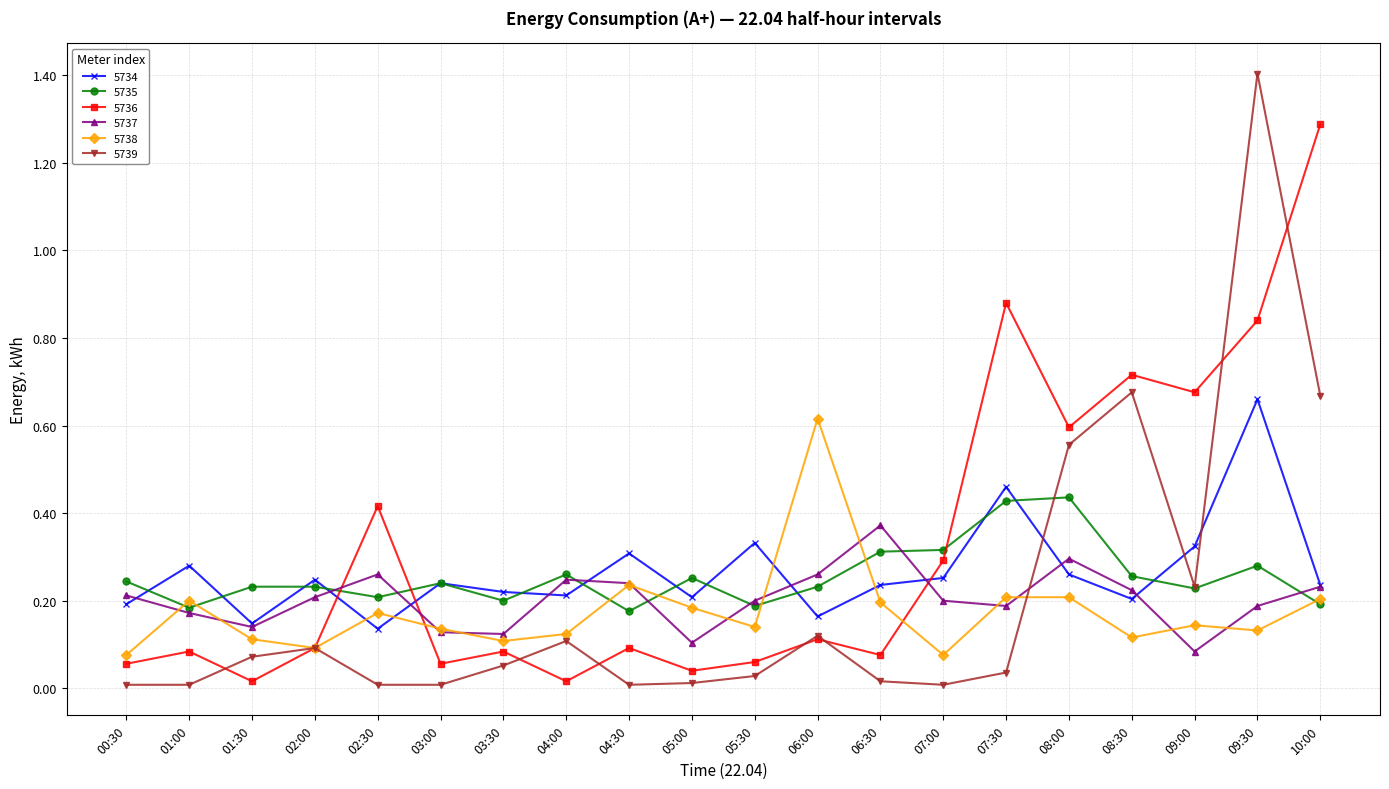

How many intersections are there between 5739 and 5737?

1